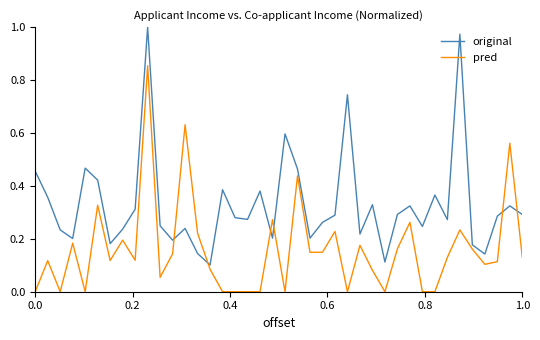

Which series has the largest total across all categories?

original